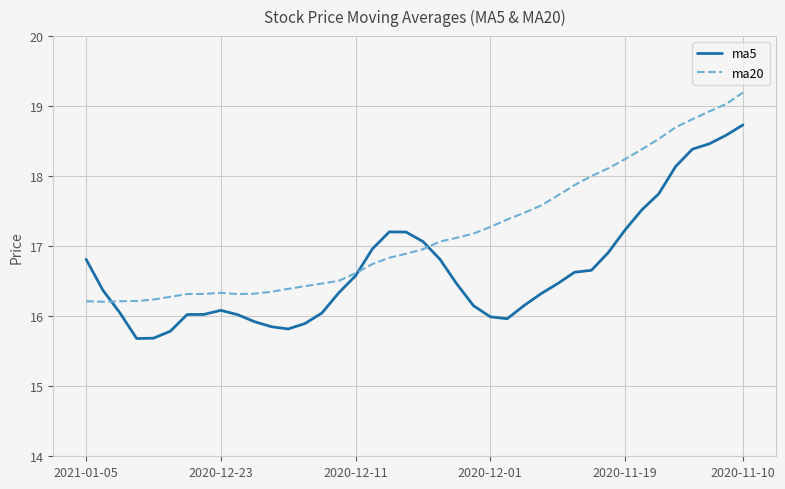

Which series has the largest total across all categories?

ma20